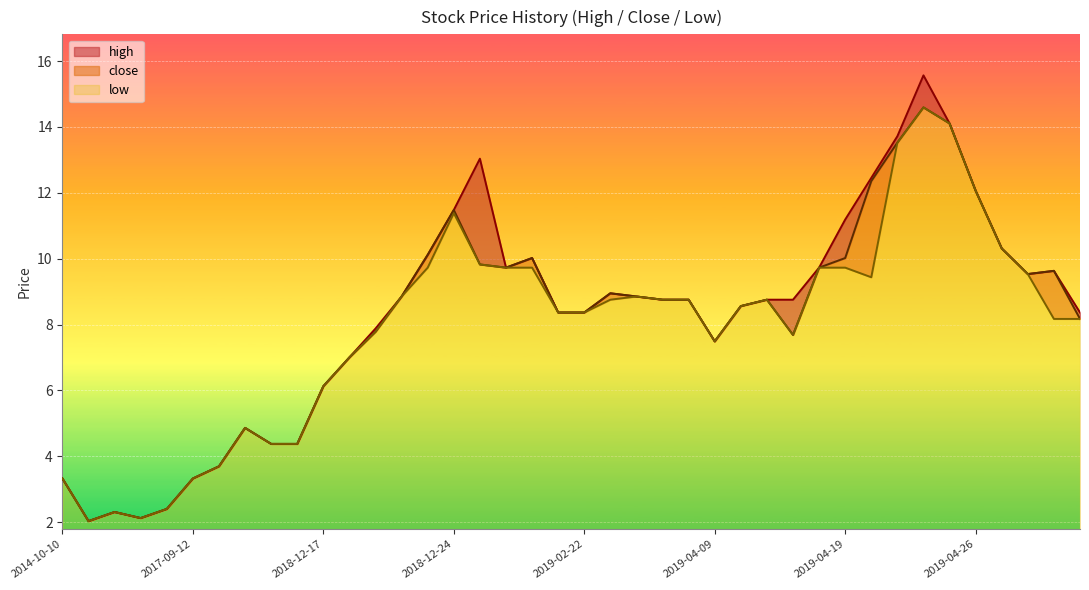

What is the difference between the maximum and minimum values in the low series?

12.6